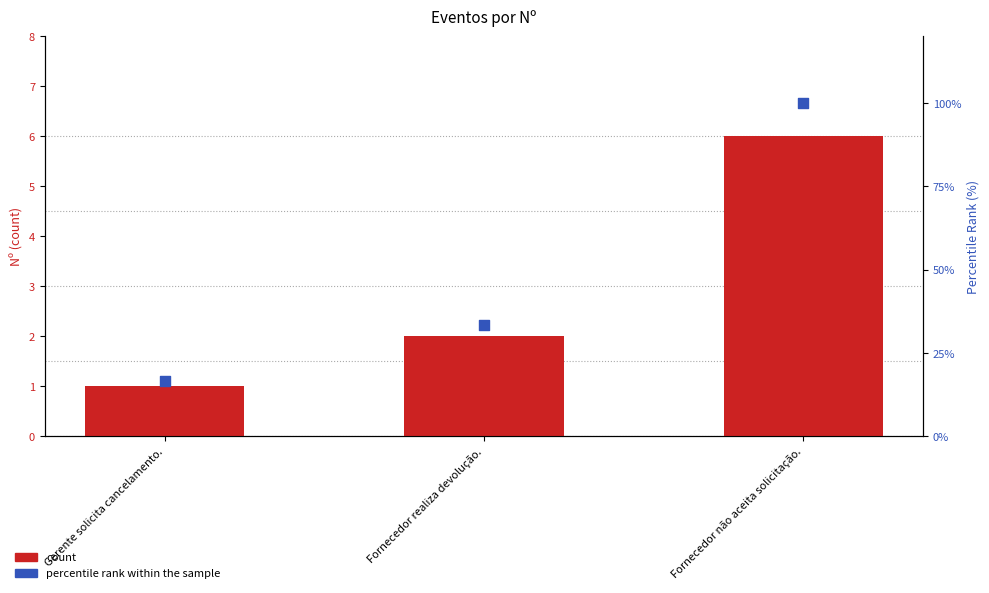

Which series has the largest total across all categories?

percentile rank within the sample